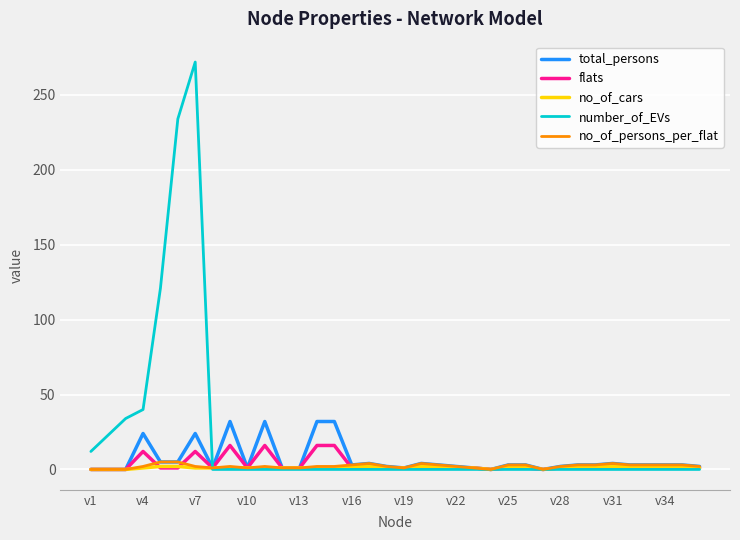

What is the greatest value displayed?

272